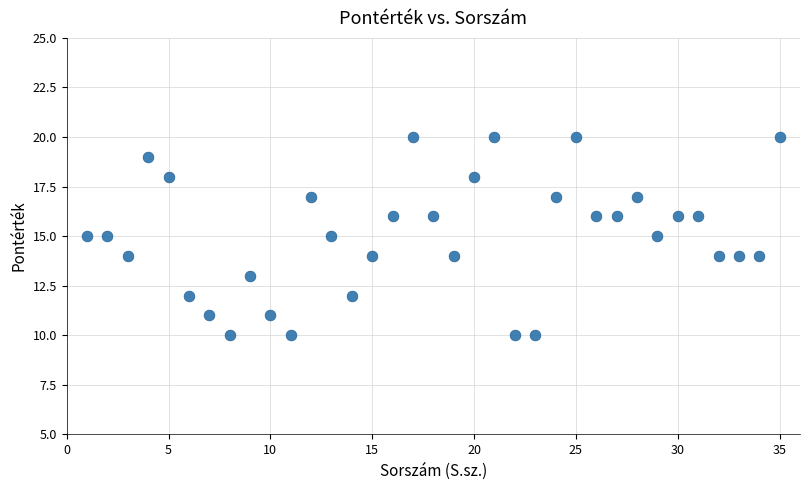

What is the range of Y values (max minus min)?

10